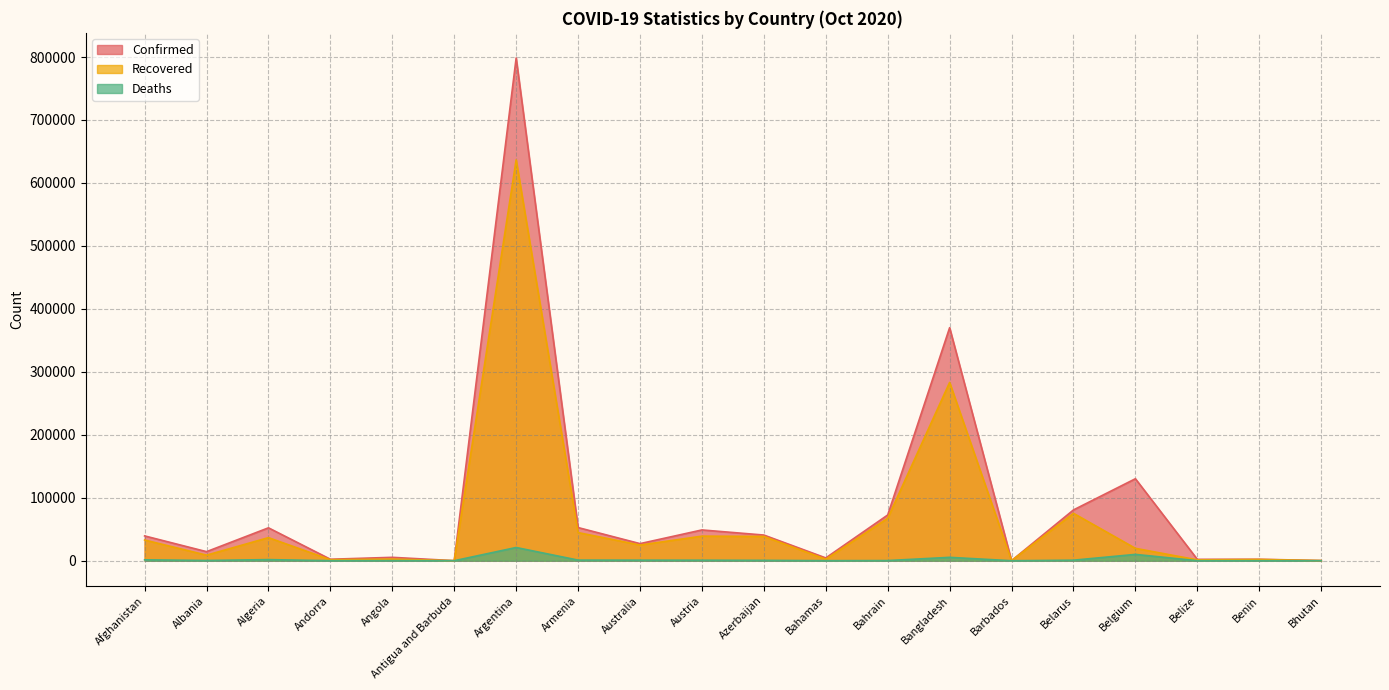

At which label does Recovered first exceed 24890?

Afghanistan